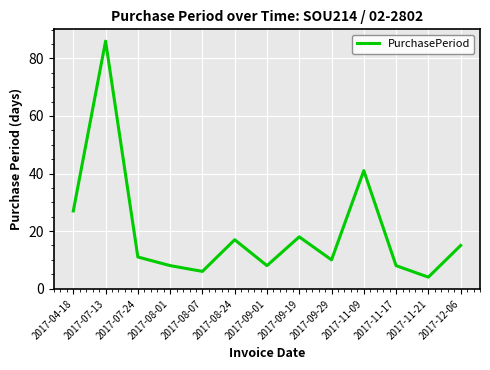

At which category does the chart reach its peak across all series?

2017-07-13